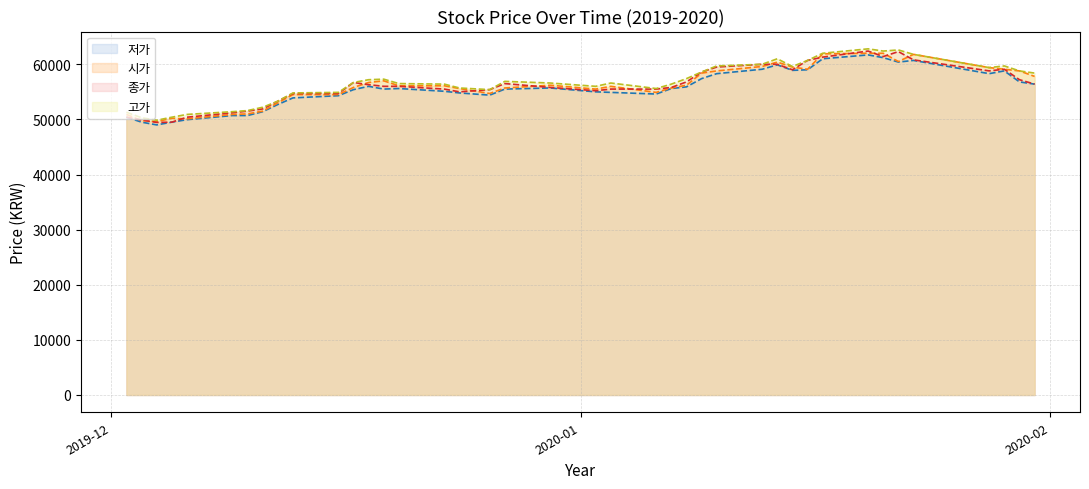

At 2019-12-09, list the series in order from largest to smallest.

고가, 종가, 시가, 저가